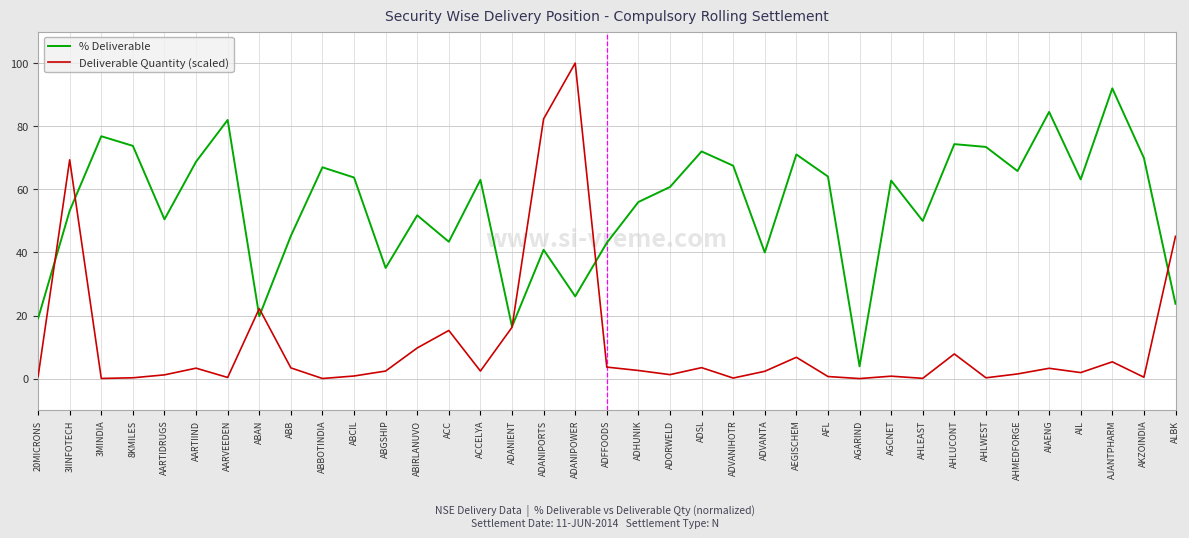

The % Deliverable series shows 151.9 at AIAENG. True or false?

False